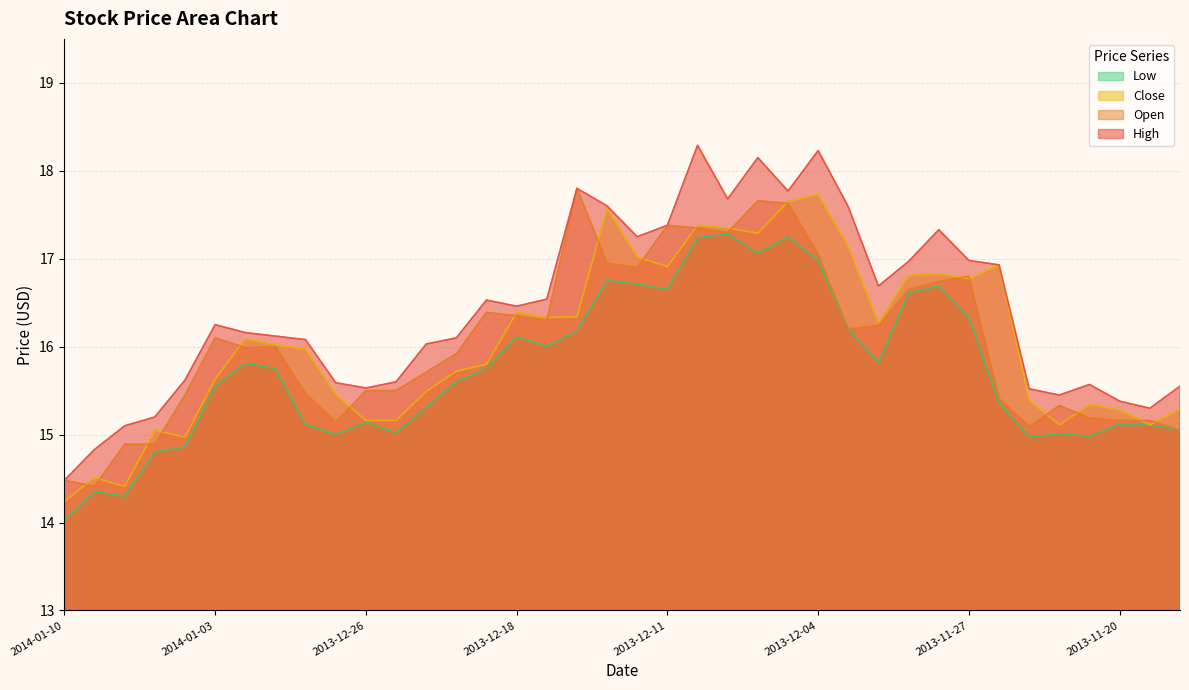

What is the sum of the High values at 2013-12-05 and 2013-12-30?

33.8